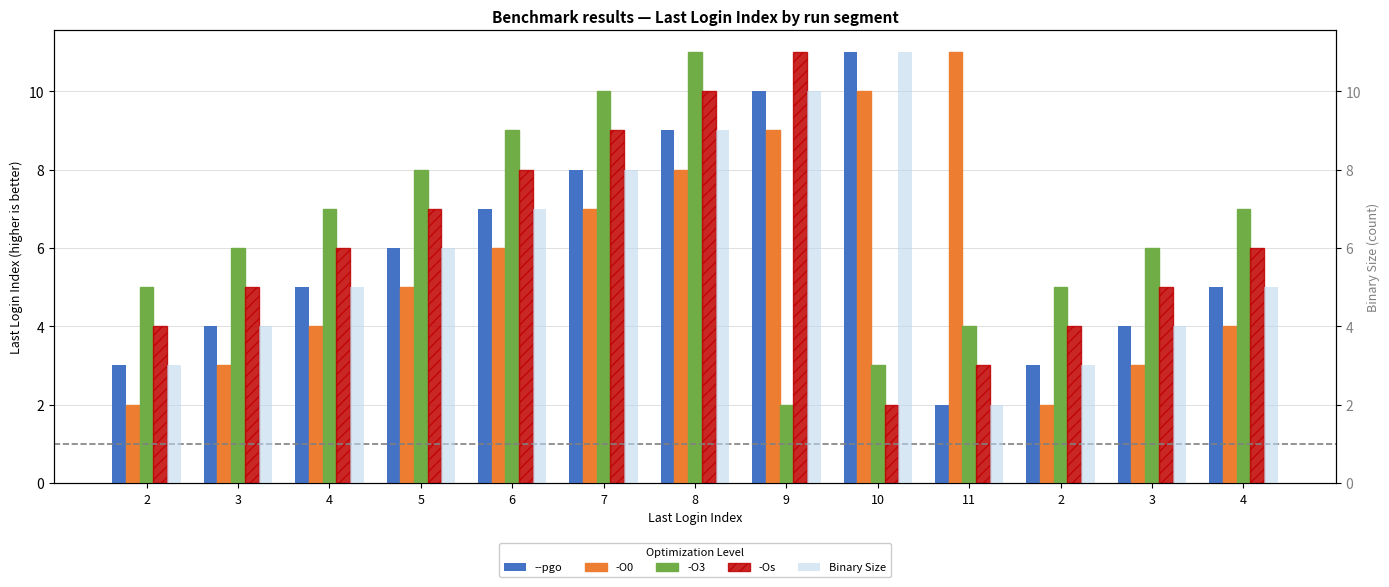

At which label is --pgo closest to 6?

5